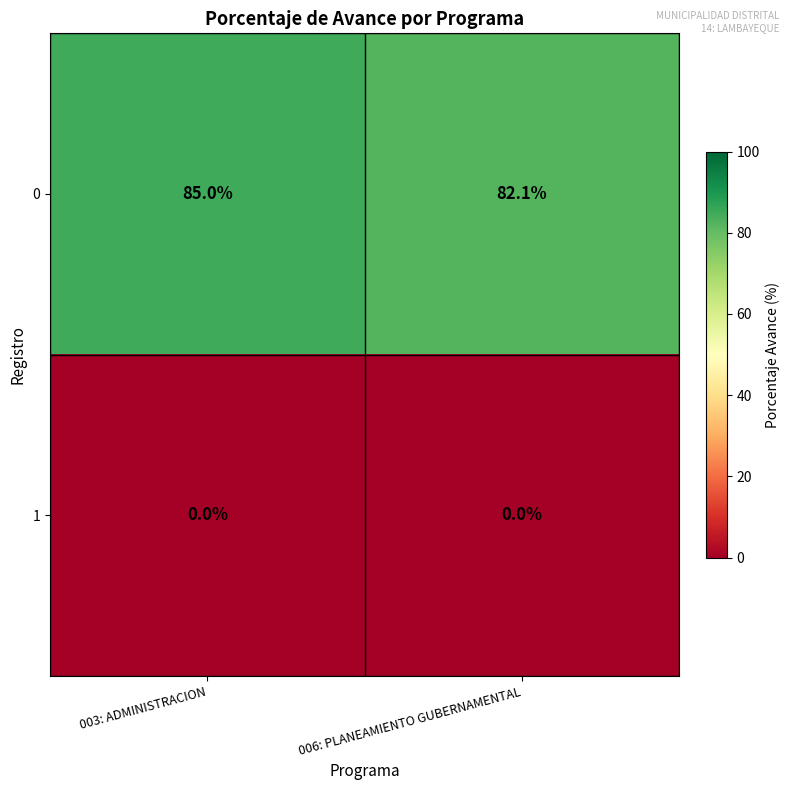

What is the maximum value for 0?

85.0